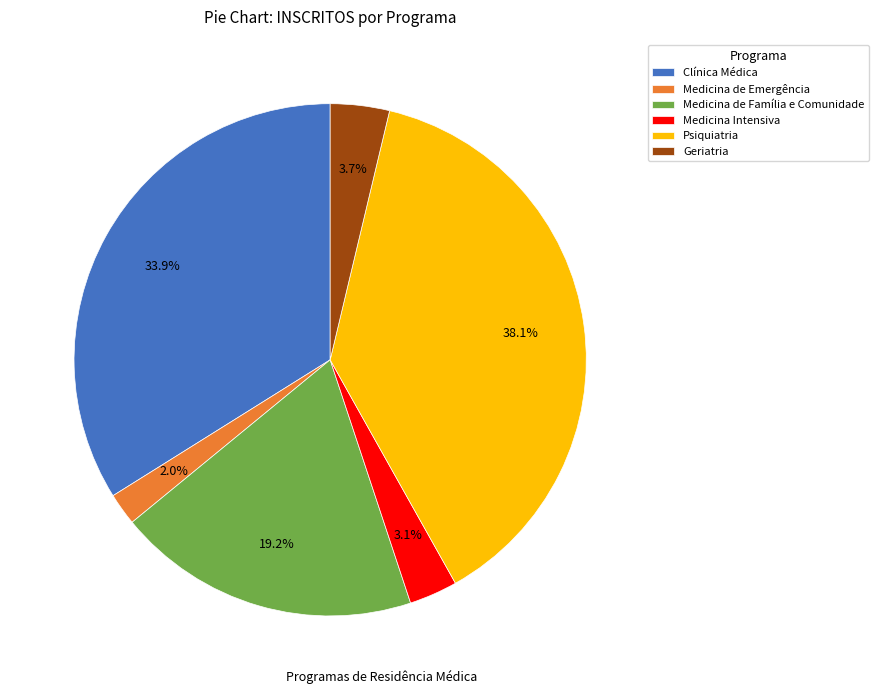

To the nearest percent, what is the difference between the largest and smallest slice percentages?

36%